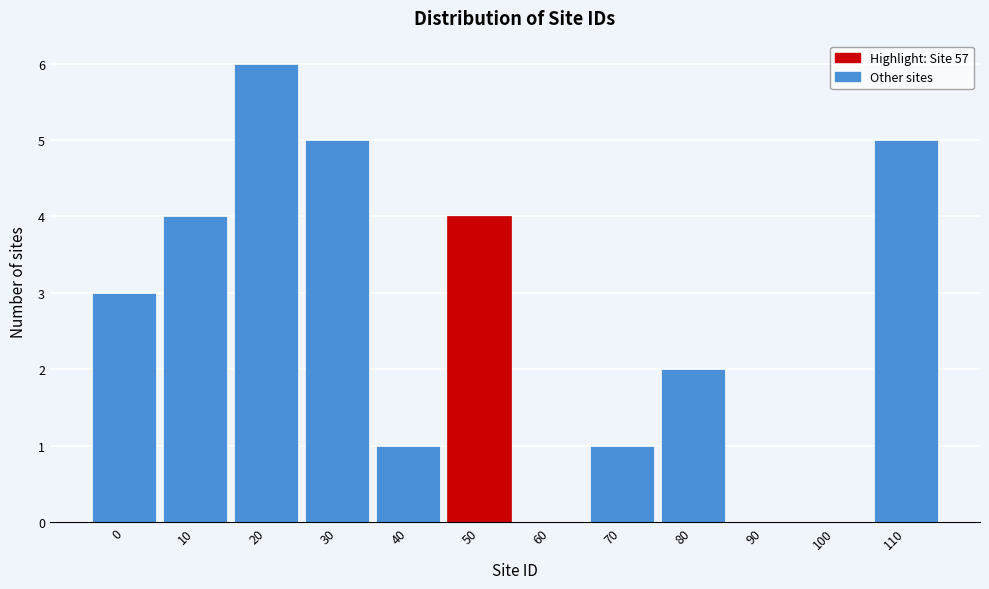

Reading left to right, transcribe all the data shown in this chart.

0=3	10=4	20=6	30=5	40=1	50=4	60=0	70=1	80=2	90=0	100=0	110=5